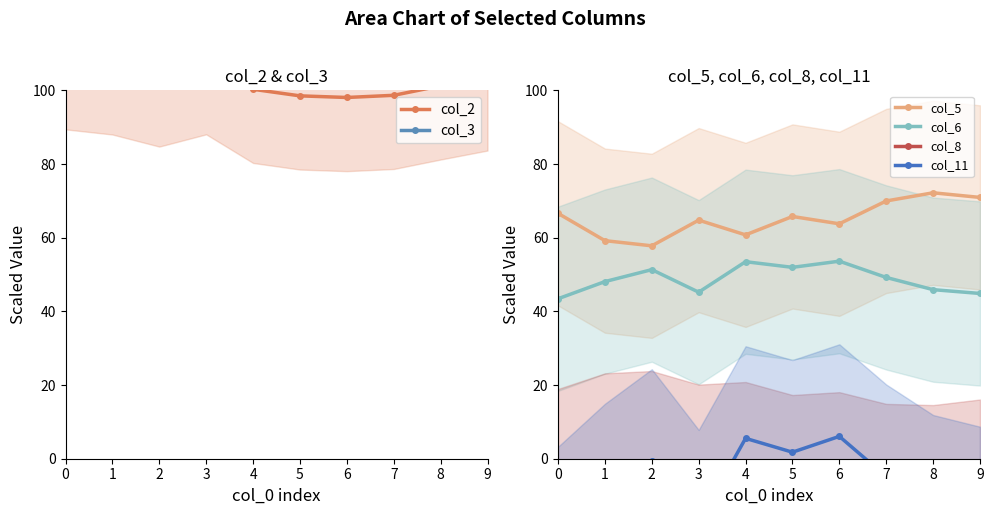

Which series has the largest range (max minus min)?

col_3